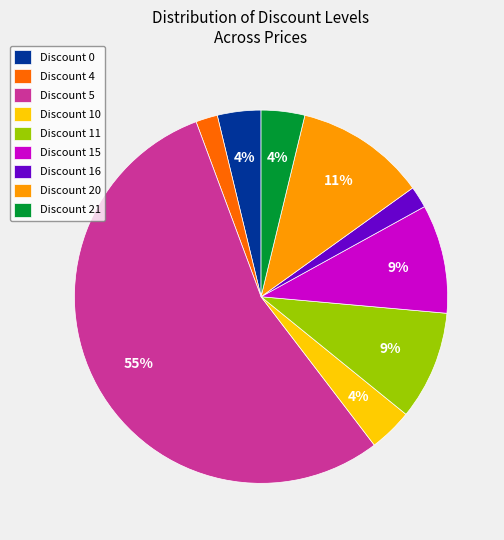

Is there any slice that represents more than half of the pie?

Yes